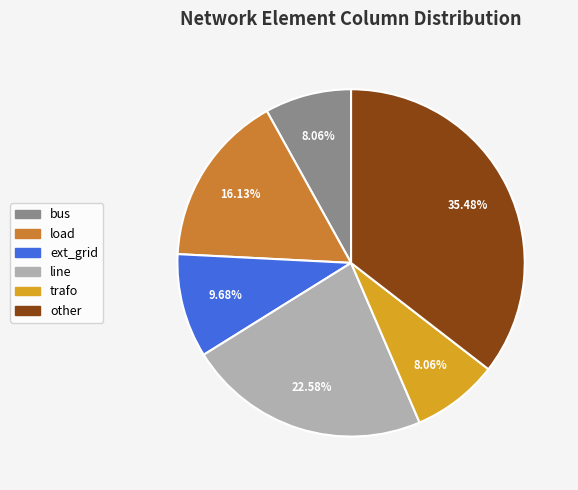

What percentage is NOT represented by line?

77.4%